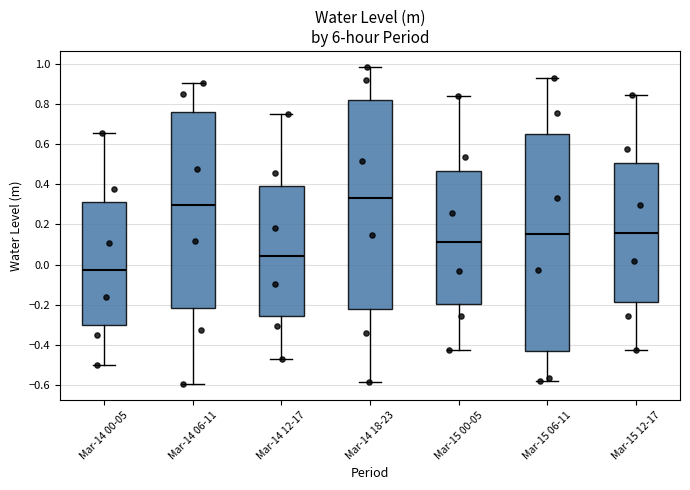

Where does the median line of the box for Mar-14 12-17 sit on the y-axis? The values are not printed on the chart, so give them approximately, as read against the axis.

0.04